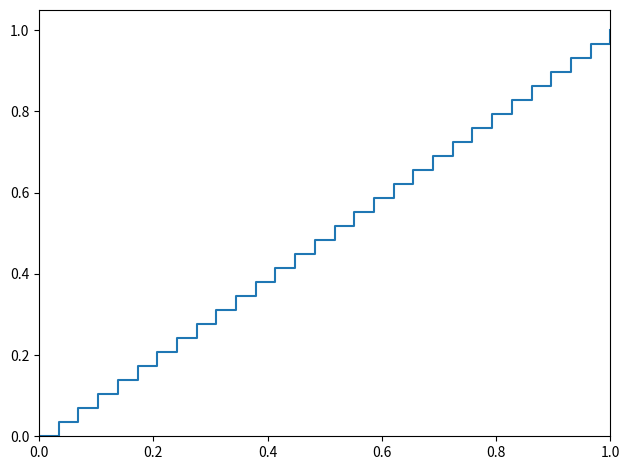

What is the label of the 13th point from the left?

12